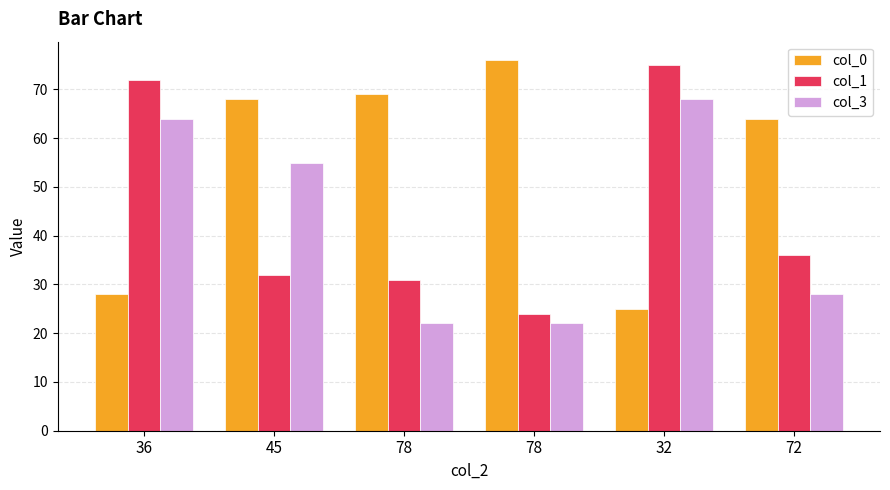

The col_1 series shows 9 at 72. True or false?

False